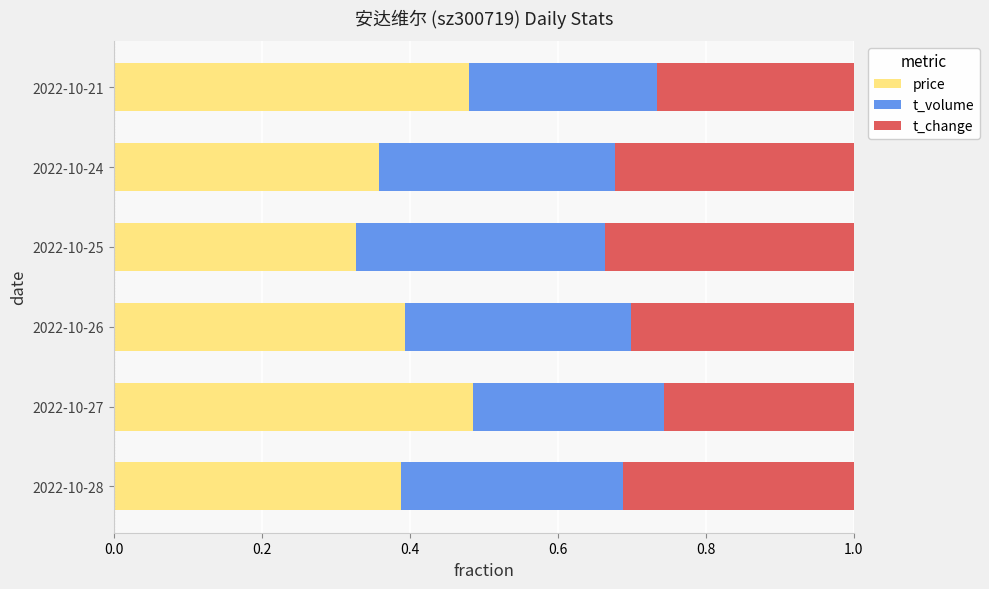

How many price values are between 0 and 1?

6